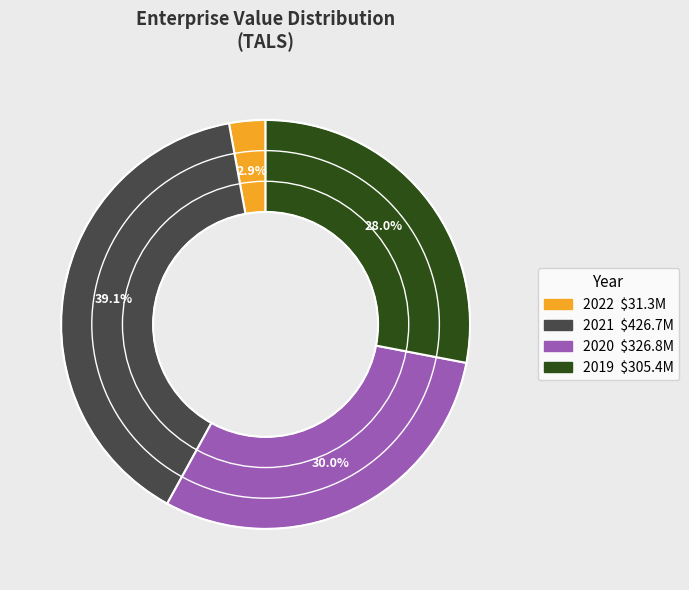

Is 2020 the majority of the pie?

No